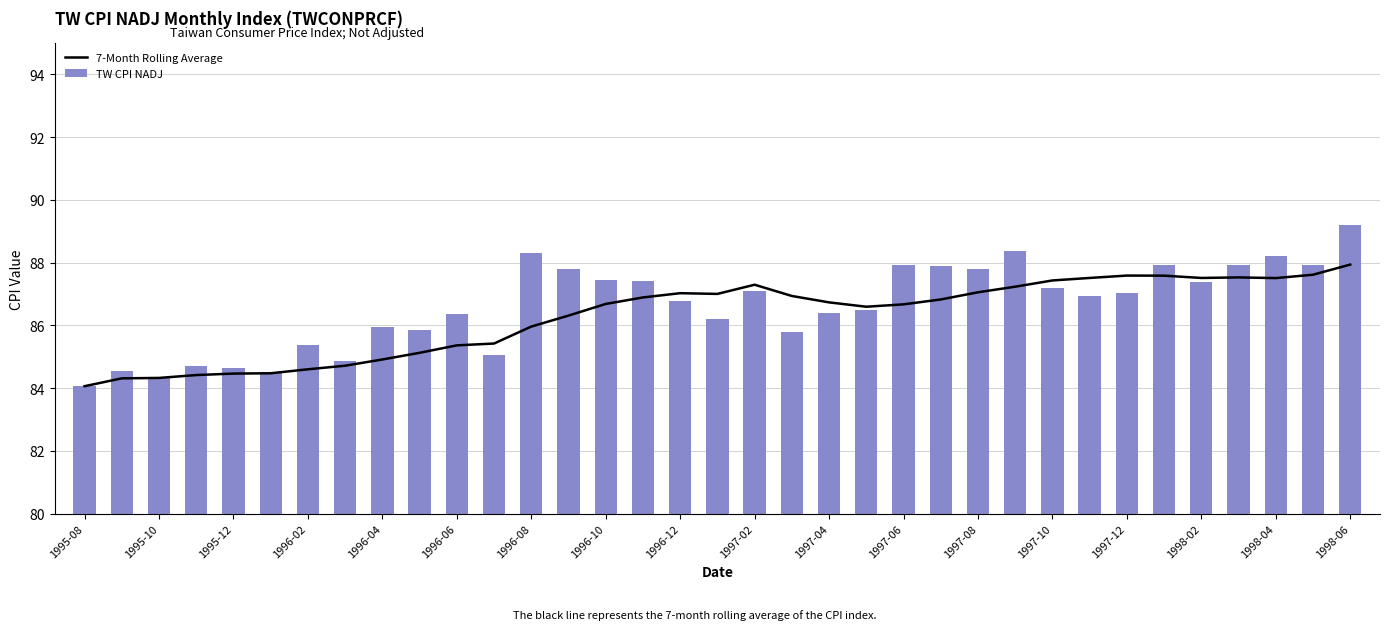

What are all the series names shown in the legend?

7-Month Rolling Average, TW CPI NADJ